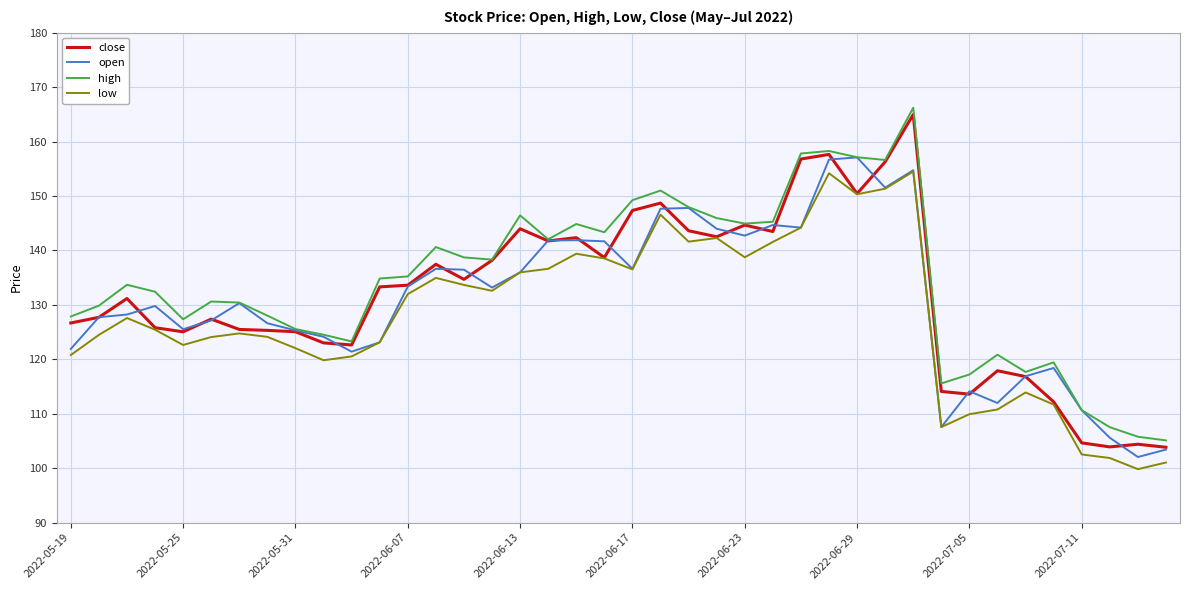

Which series has the widest spread of values?

close